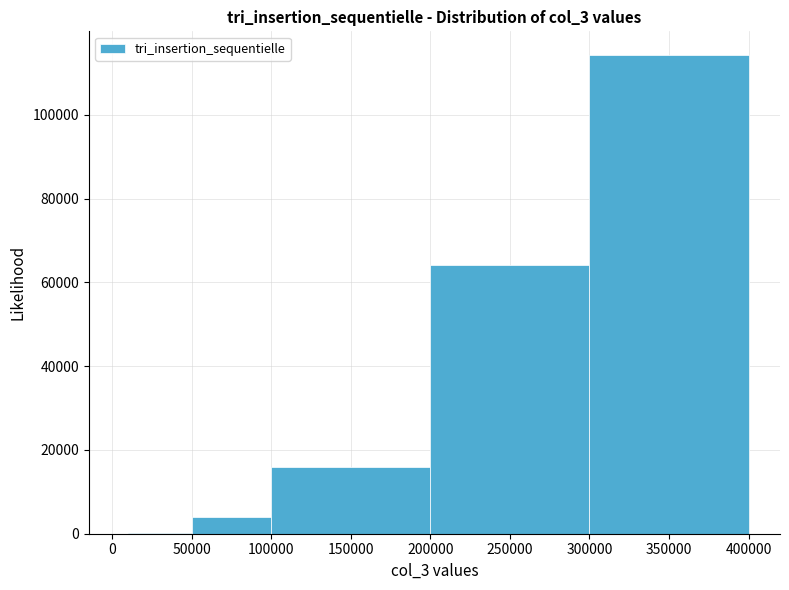

Around what value on the x-axis is the tallest bar? Give the approximate position of its centre, as read against the axis.

350000